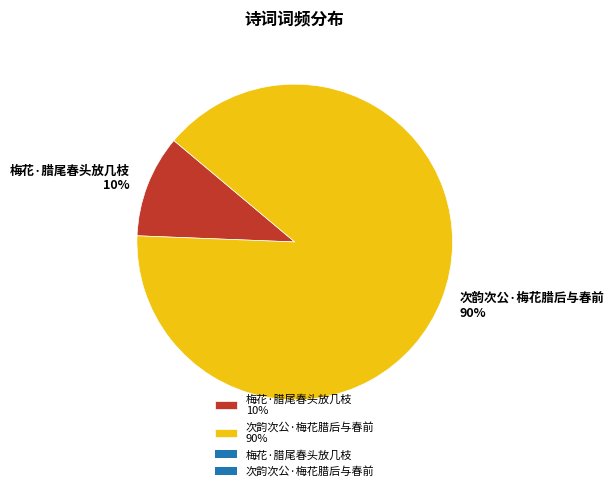

Rank the categories by value from highest to lowest.

次韵次公·梅花腊后与春前, 梅花·腊尾春头放几枝